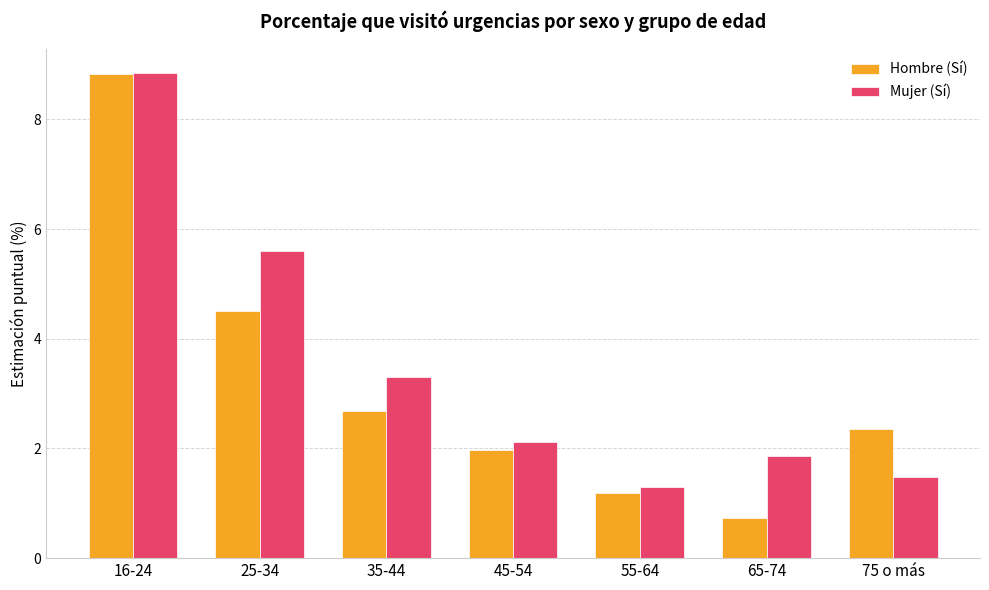

What are all the series names shown in the legend?

Hombre (Sí), Mujer (Sí)